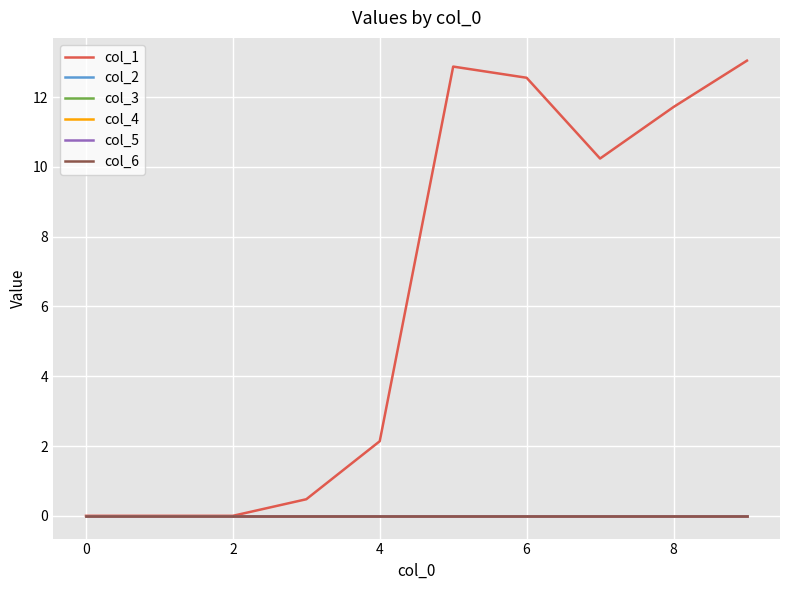

Reading left to right, list all the values displayed in this chart.

col_1: 0.0	0.0	0.0	0.5	2.1	12.9	12.6	10.2	11.7	13.0
col_2: 0.0	0.0	0.0	0.0	0.0	0.0	0.0	0.0	0.0	0.0
col_3: 0.0	0.0	0.0	0.0	0.0	0.0	0.0	0.0	0.0	0.0
col_4: 0.0	0.0	0.0	0.0	0.0	0.0	0.0	0.0	0.0	0.0
col_5: 0.0	0.0	0.0	0.0	0.0	0.0	0.0	0.0	0.0	0.0
col_6: 0.0	0.0	0.0	0.0	0.0	0.0	0.0	0.0	0.0	0.0